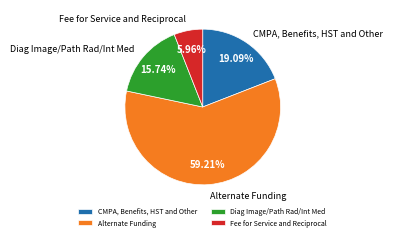

Between Fee for Service and Reciprocal and Diag Image/Path Rad/Int Med, which is larger?

Diag Image/Path Rad/Int Med